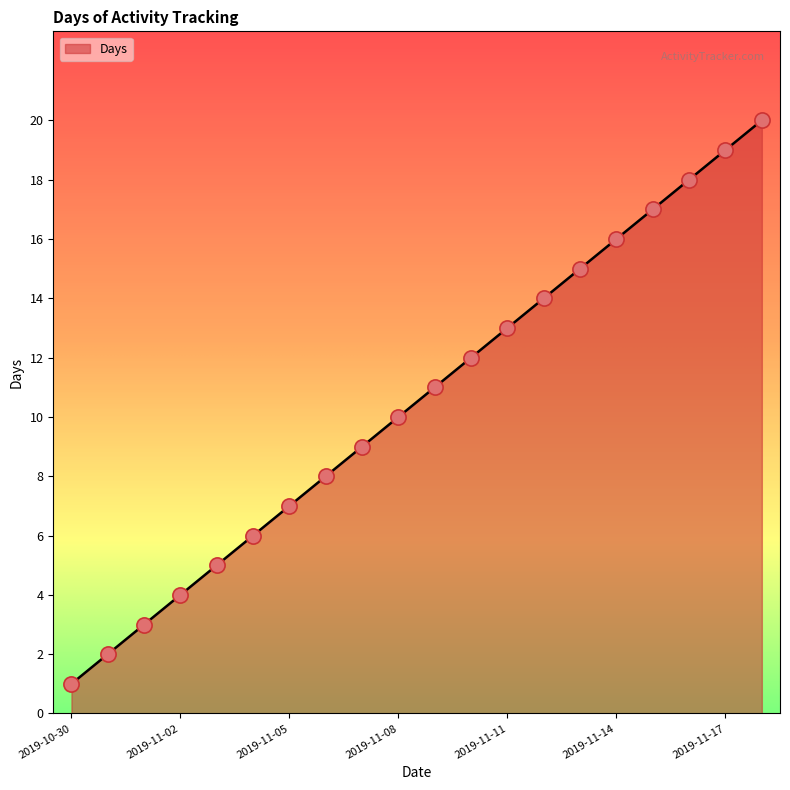

What is the difference between the maximum and minimum values?

19